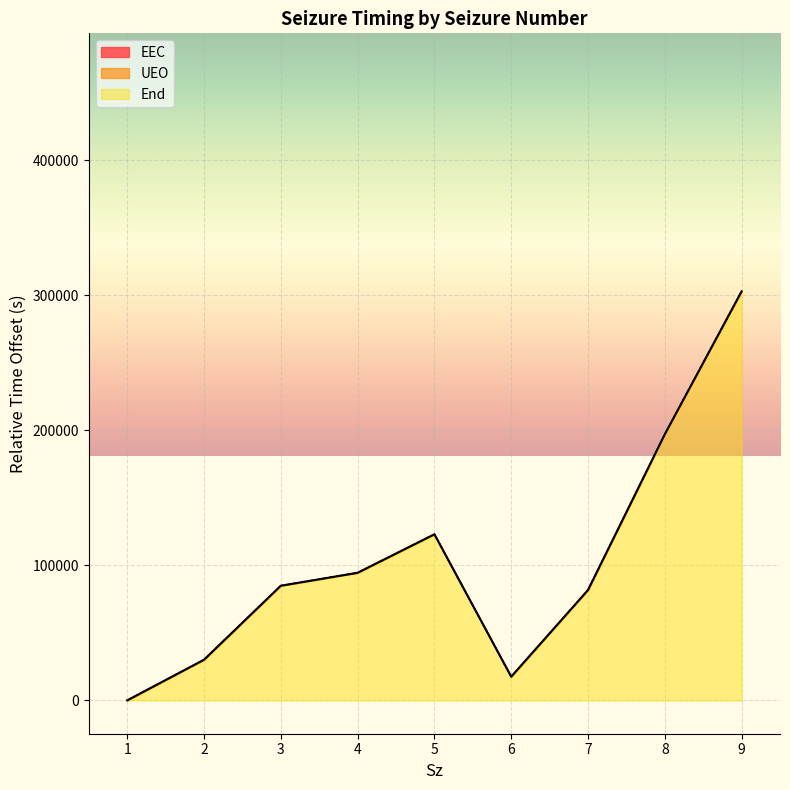

Is it true that UEO equals 134470.2 at 3?

False